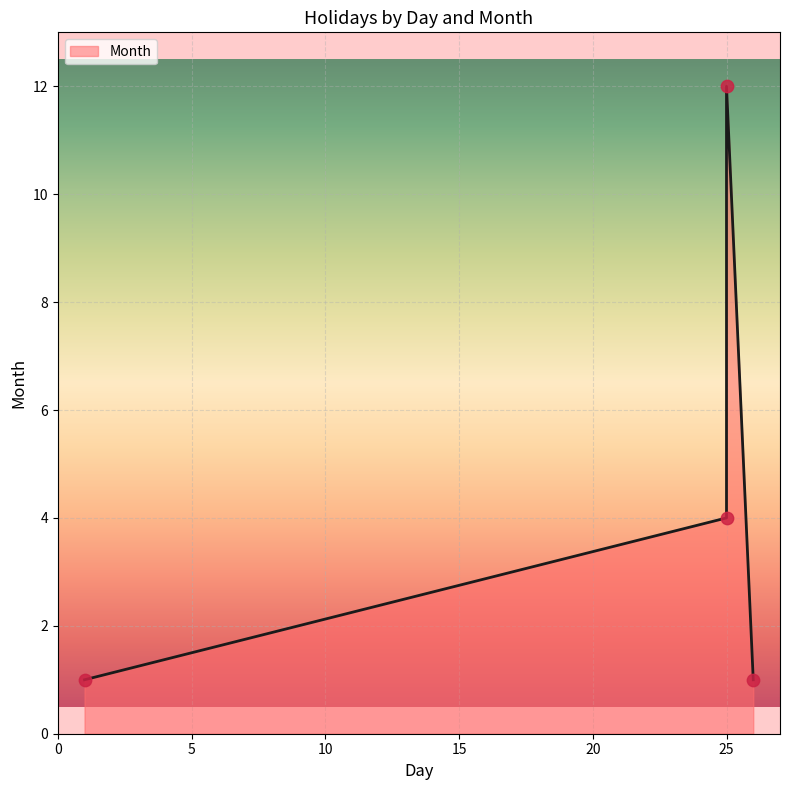

What is the ratio of the value at 26 to the value at 1?

1.0